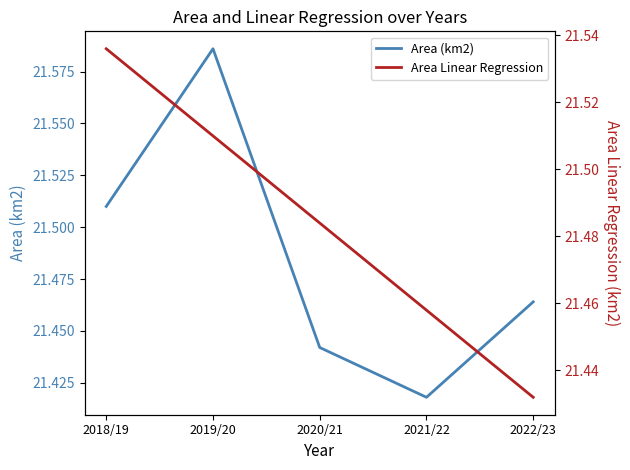

What is the difference between the Area Linear Regression values at 2018/19 and 2020/21?

0.1